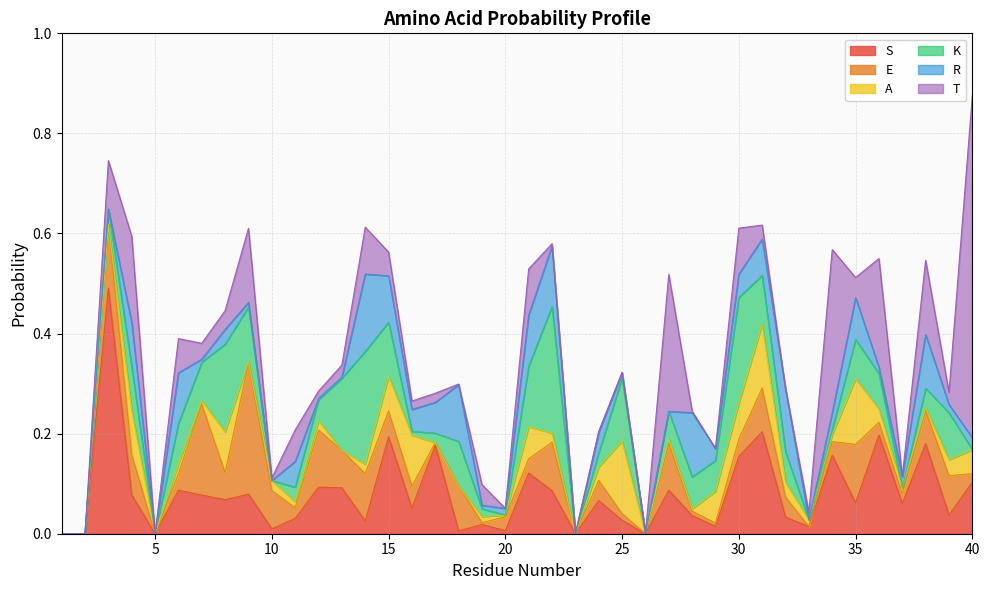

Rank the categories by K value from lowest to highest.

1, 2, 5, 10, 20, 23, 26, 33, 37, 40, 16, 34, 19, 17, 24, 11, 3, 38, 12, 27, 32, 29, 28, 36, 7, 35, 6, 4, 18, 39, 31, 15, 9, 21, 25, 13, 8, 30, 14, 22